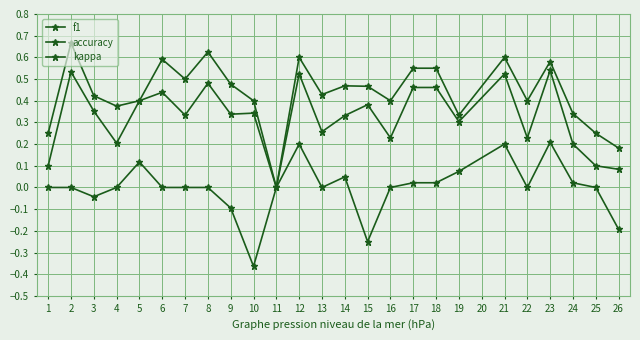

Which series has the widest spread of values?

accuracy